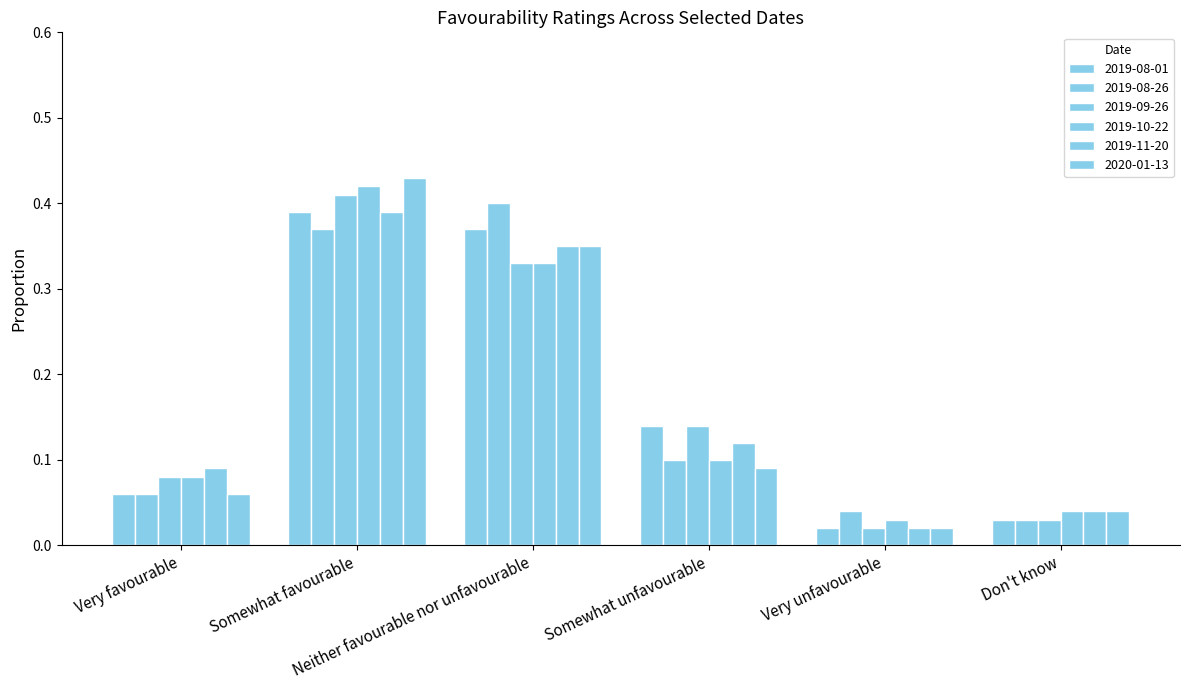

How many distinct data groups are displayed?

6